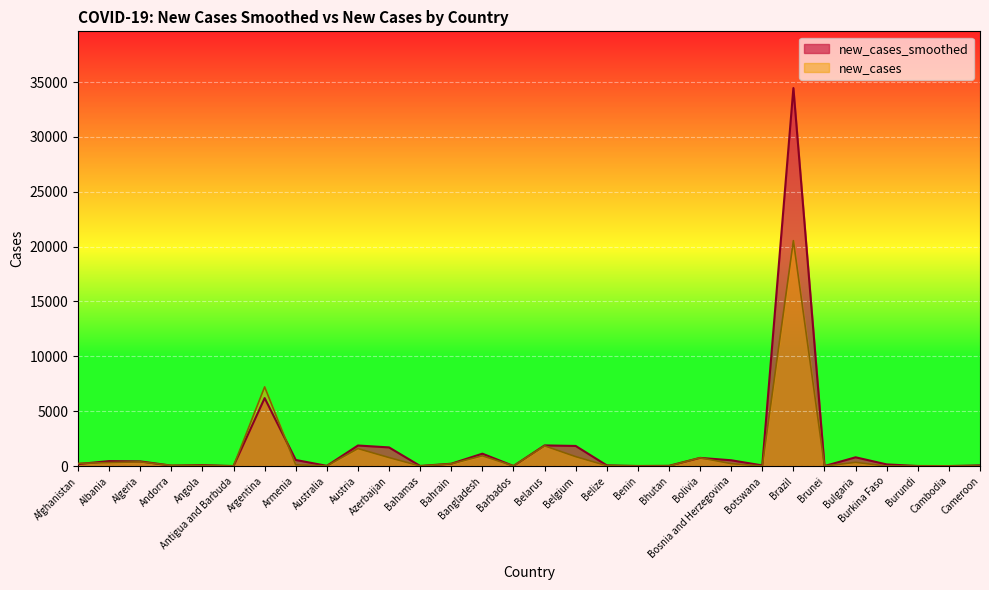

What is the sum of the new_cases values at Australia and Cameroon?

12.0